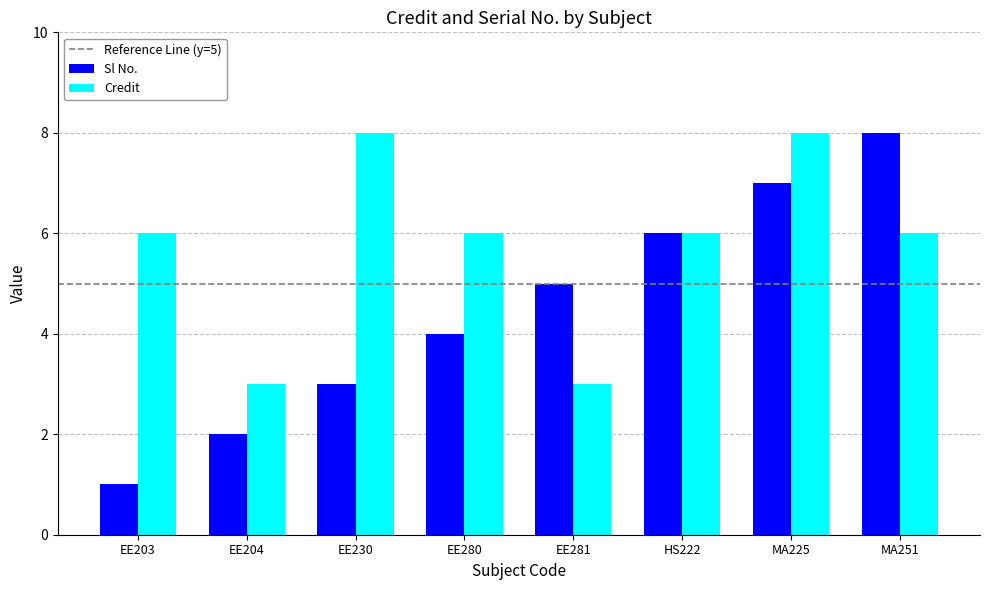

Between EE280 and MA251, which series saw the biggest shift?

Sl No.